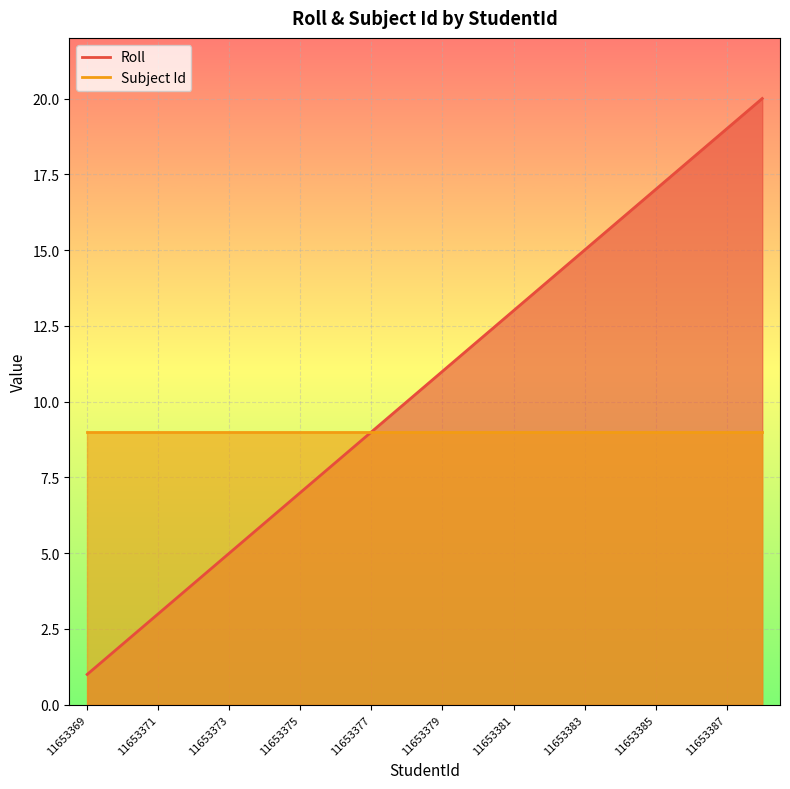

What is the minimum value shown in the chart?

1